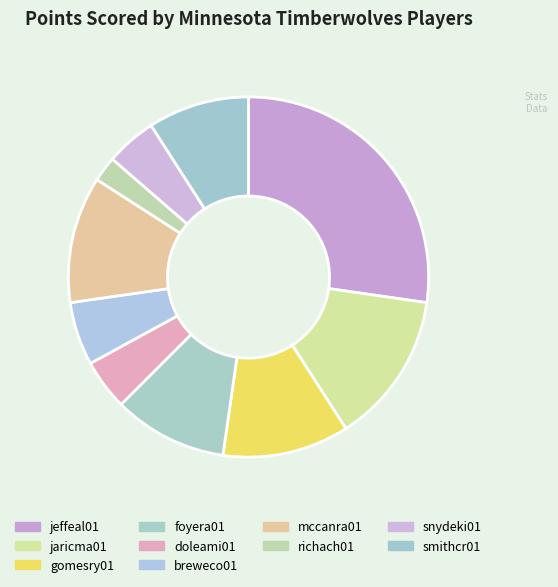

Which category has the biggest portion of the pie?

jeffeal01